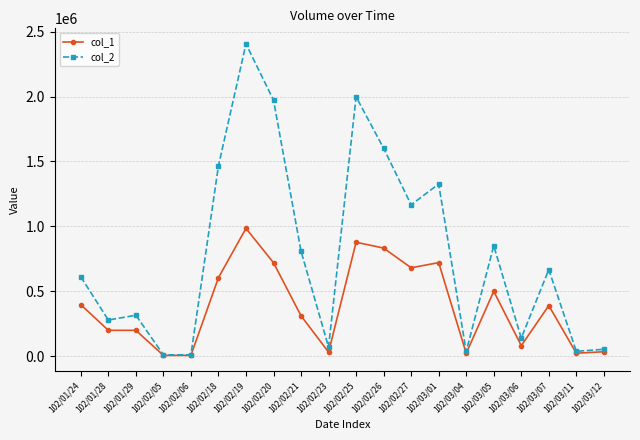

How many data points does each series have?

20